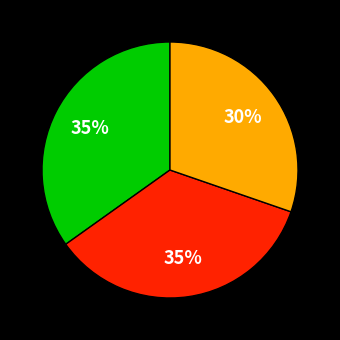

How many segments does this pie chart have?

3